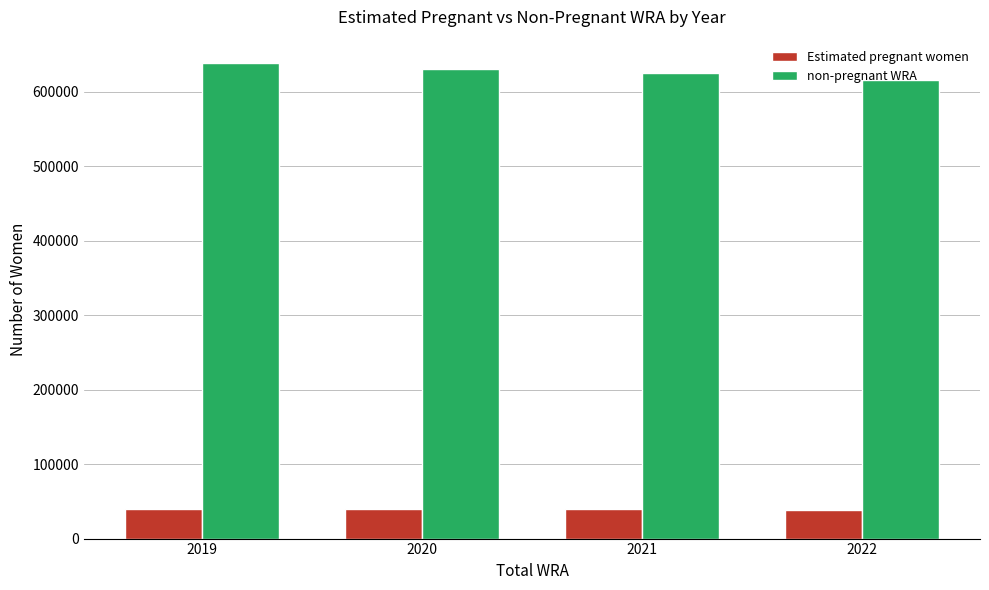

What is the difference between the maximum and second lowest values in the non-pregnant WRA series?

13323.7